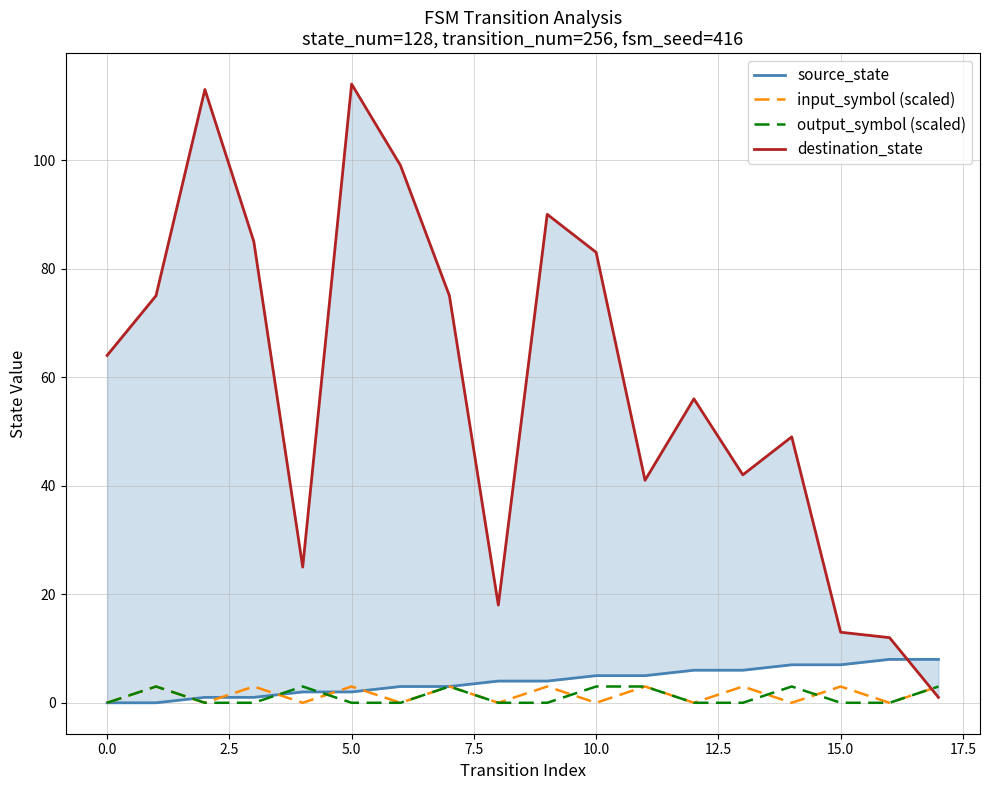

The output_symbol (scaled) series shows 0 at 12.5. True or false?

True